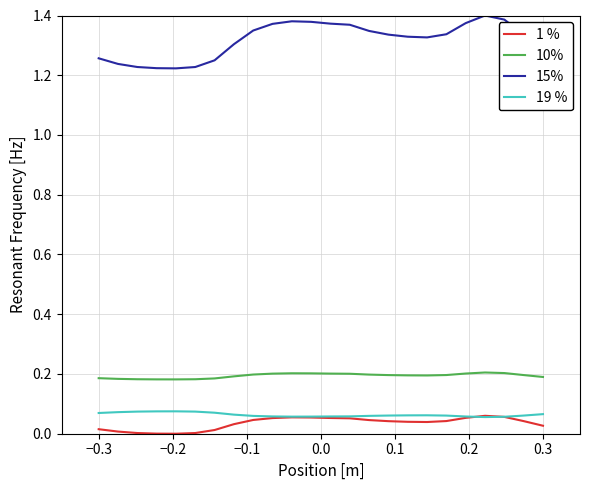

True or false: 1 % and 10% cross at least once.

False